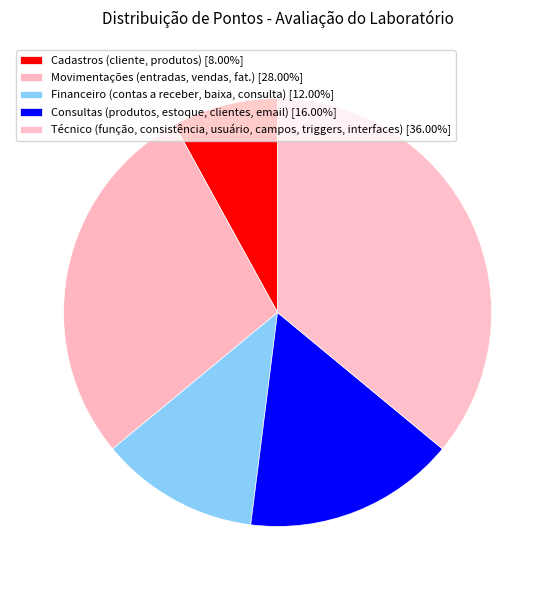

Count the number of slices in the pie.

5